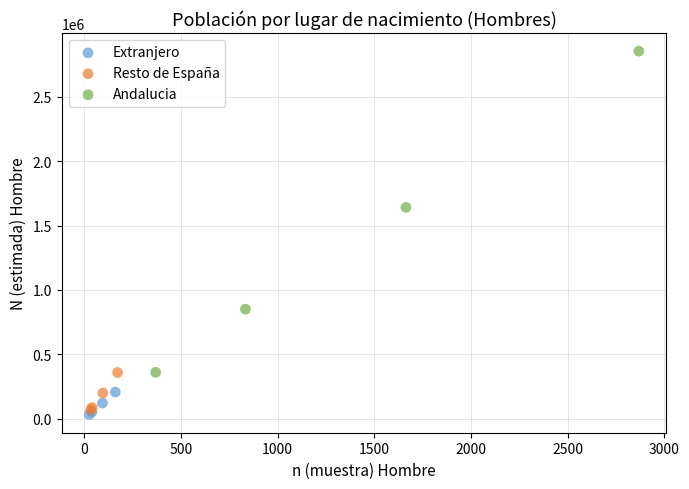

What are all the series names shown in the legend?

Extranjero, Resto de España, Andalucia